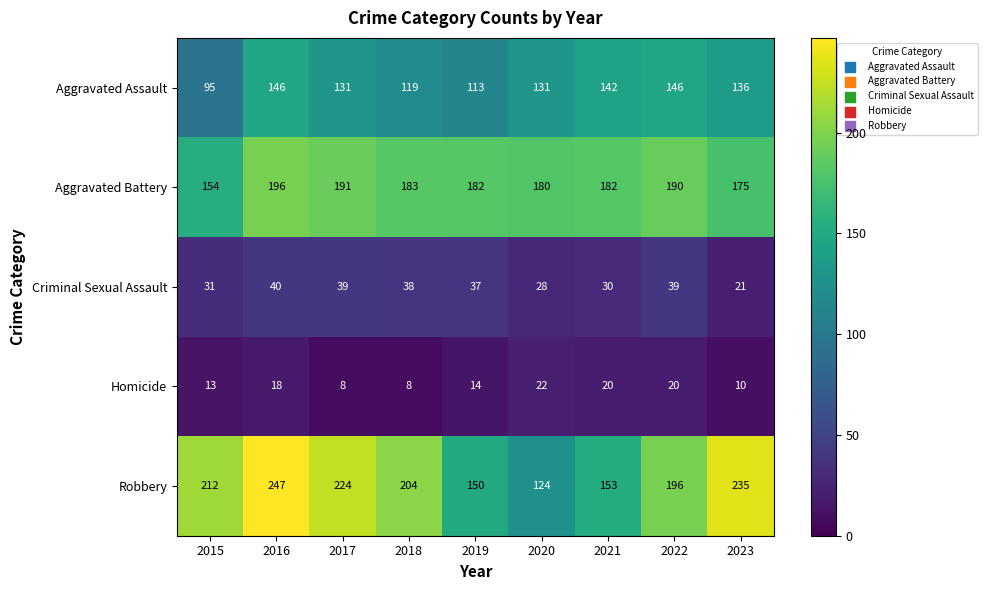

What value does the Homicide series have at 2017, to the nearest 10?

10